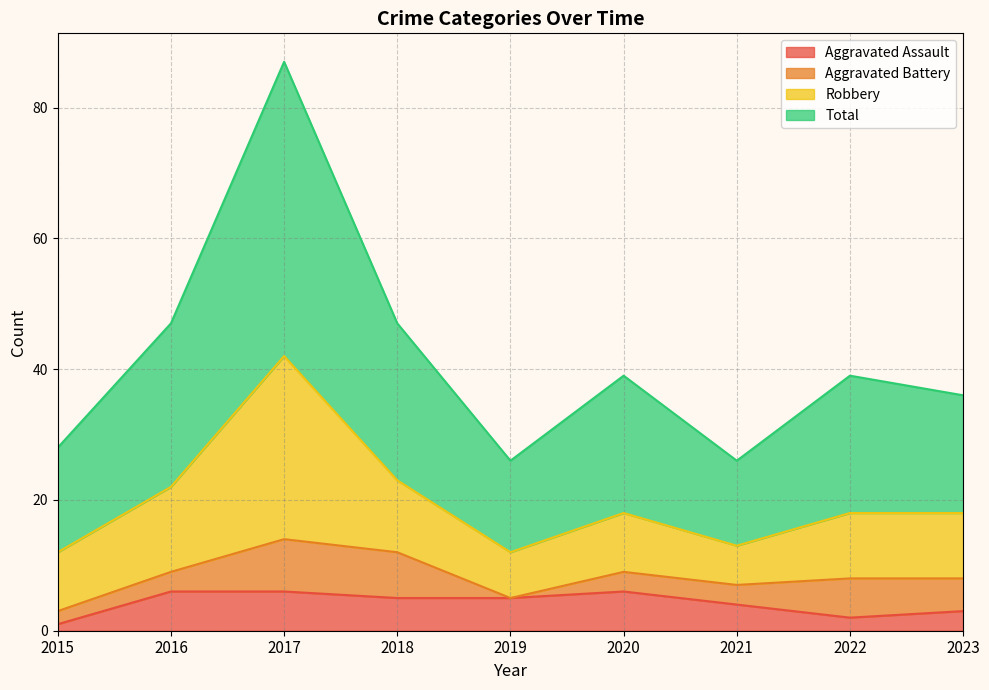

The value of Aggravated Assault at 2018 is 5. True or false?

True